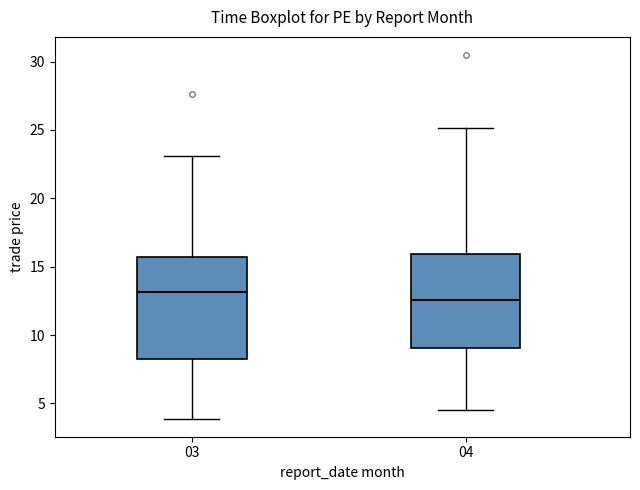

Which box's median line is the highest?

03